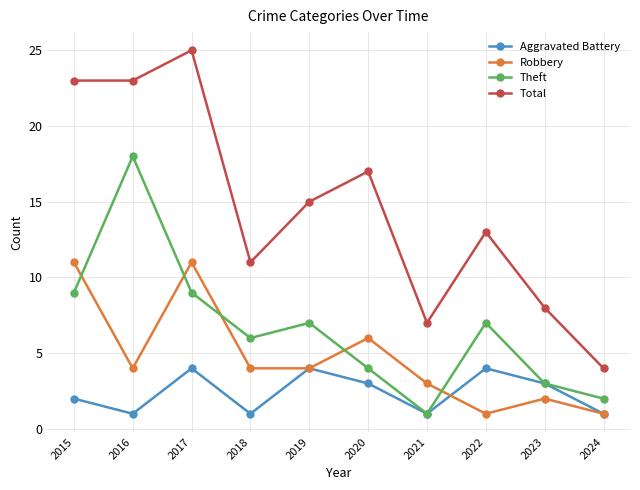

True or false: Total and Aggravated Battery cross at least once.

False